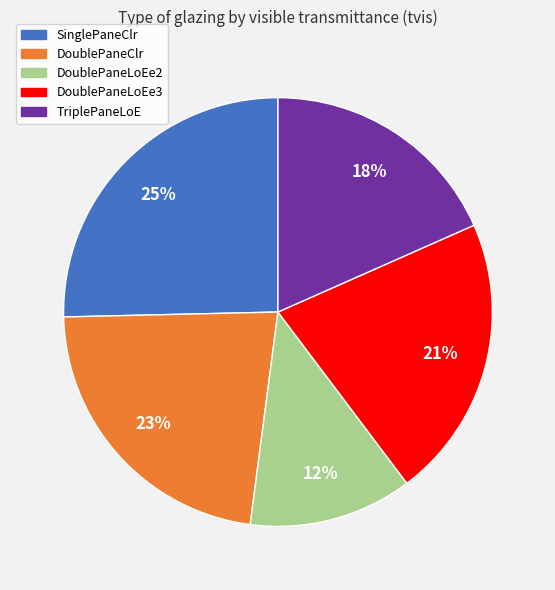

How many segments does this pie chart have?

5